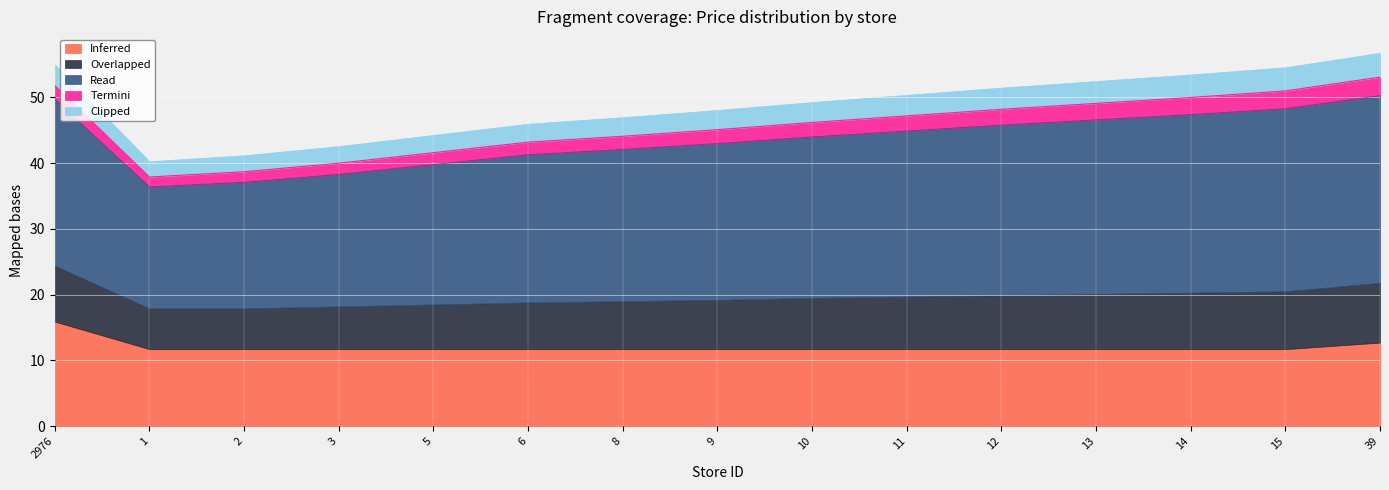

What is the label of the 1st point from the right?

39